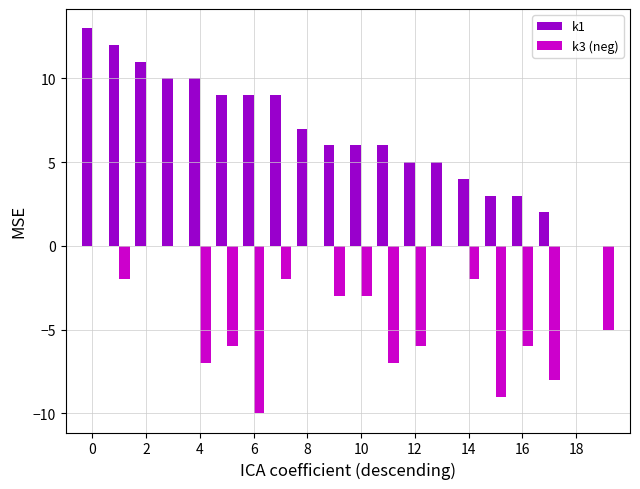

How many groups of bars are there?

20